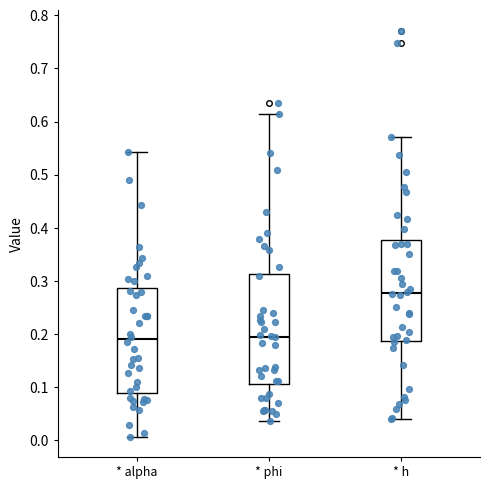

Reading left to right, read every box against the y-axis: the position of its median line, the range the box covers, and the ends of its whiskers. The values are not printed on the chart, so give them approximately, as read against the axis.

* alpha: median 0.19, box 0.09 to 0.29, whiskers 0.01 to 0.54
* phi: median 0.20, box 0.11 to 0.31, whiskers 0.04 to 0.61
* h: median 0.28, box 0.19 to 0.38, whiskers 0.04 to 0.57